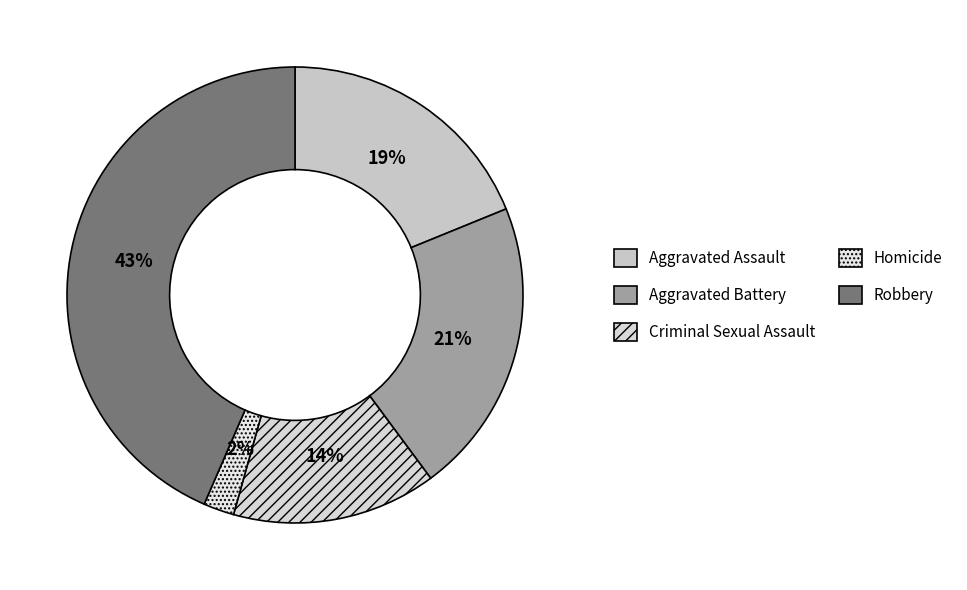

True or false: Robbery accounts for 43% of the total.

True